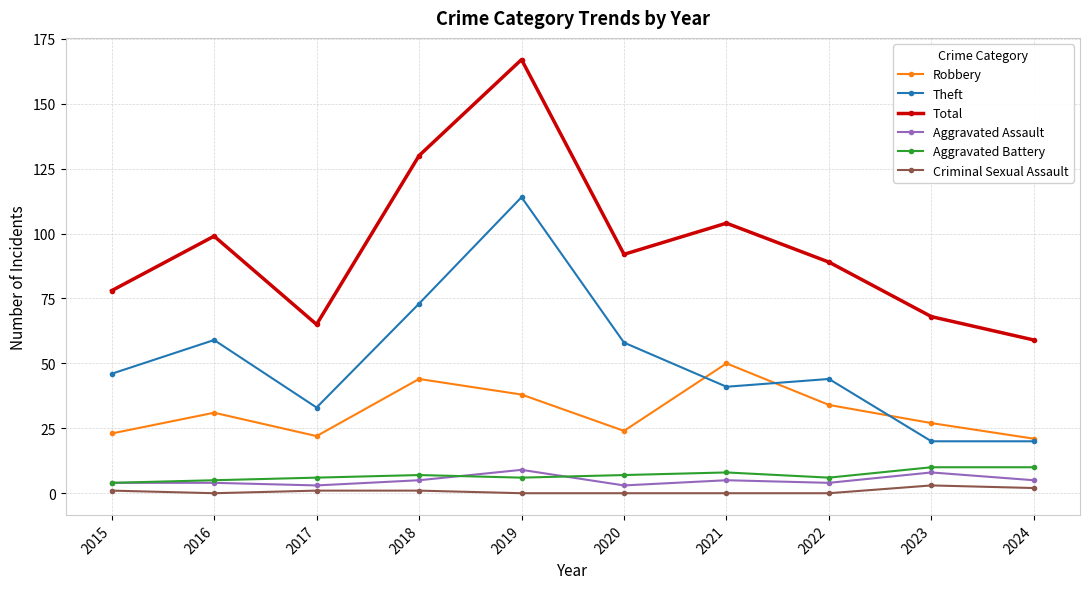

Reading left to right, what are all the values shown in this chart?

Robbery: 23	31	22	44	38	24	50	34	27	21
Theft: 46	59	33	73	114	58	41	44	20	20
Total: 78	99	65	130	167	92	104	89	68	59
Aggravated Assault: 4	4	3	5	9	3	5	4	8	5
Aggravated Battery: 4	5	6	7	6	7	8	6	10	10
Criminal Sexual Assault: 1	0	1	1	0	0	0	0	3	2